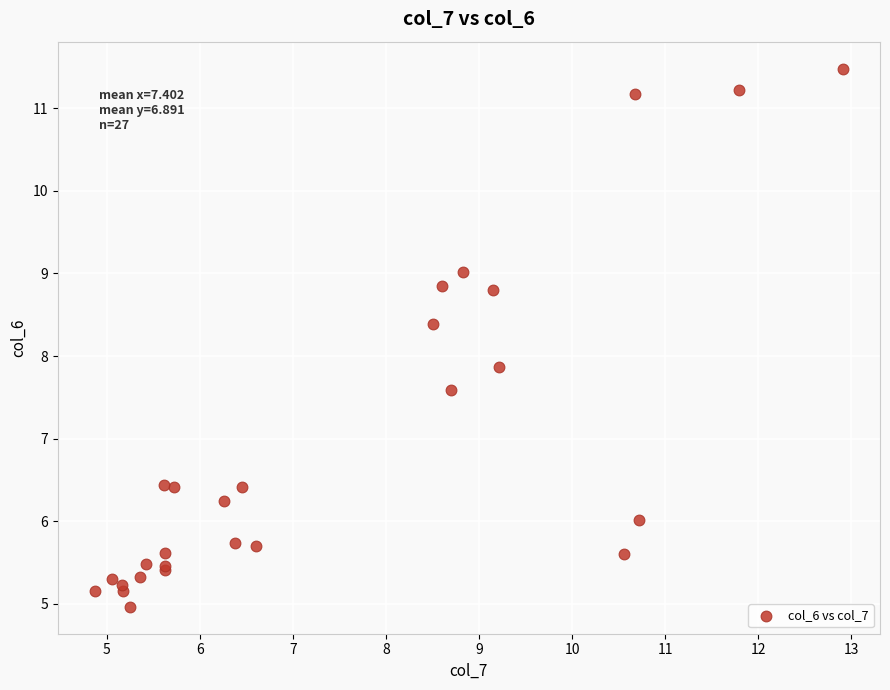

What Y value in the scatter plot is closest to 8?

7.9